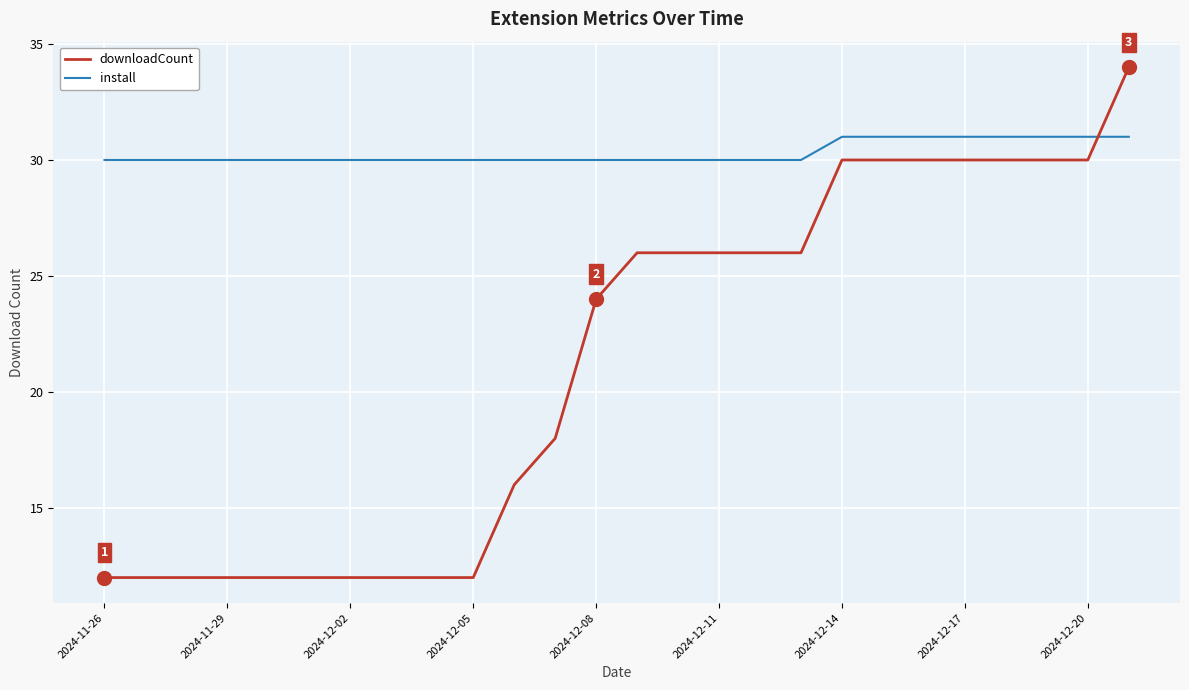

Does the chart have visible grid lines?

Yes